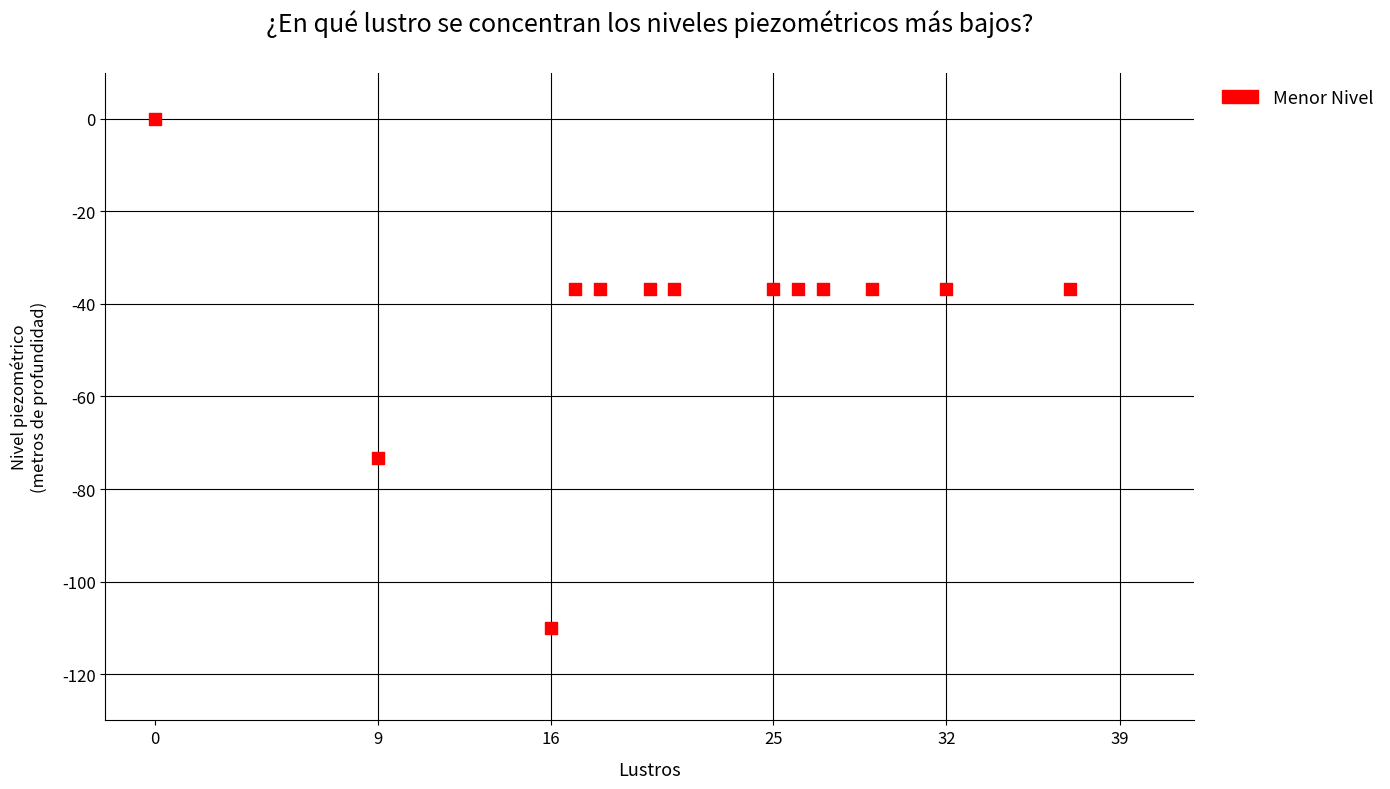

What is the range of X values (max minus min)?

37.0